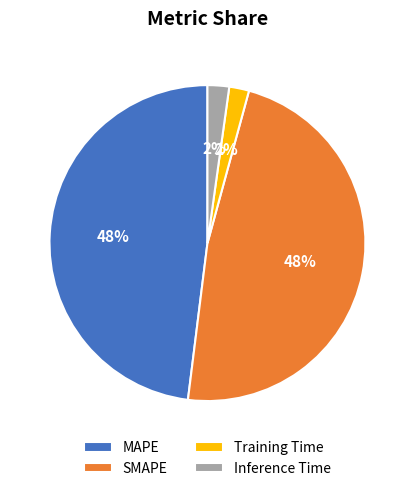

Do MAPE and SMAPE together represent more than half of the pie?

Yes